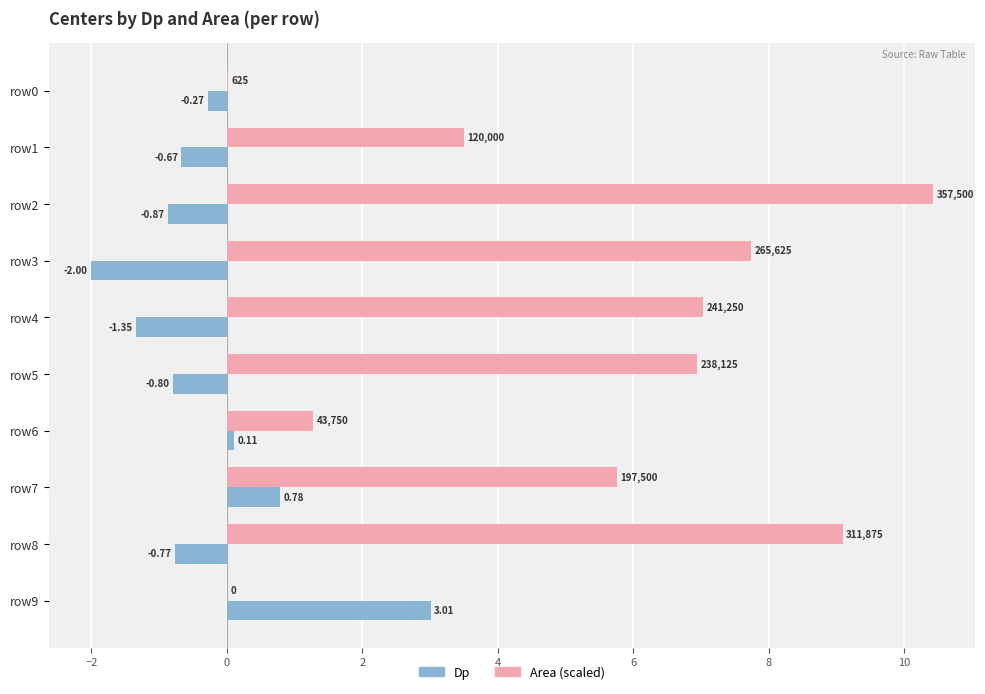

Which series changed the most between row5 and row6?

Area (scaled)